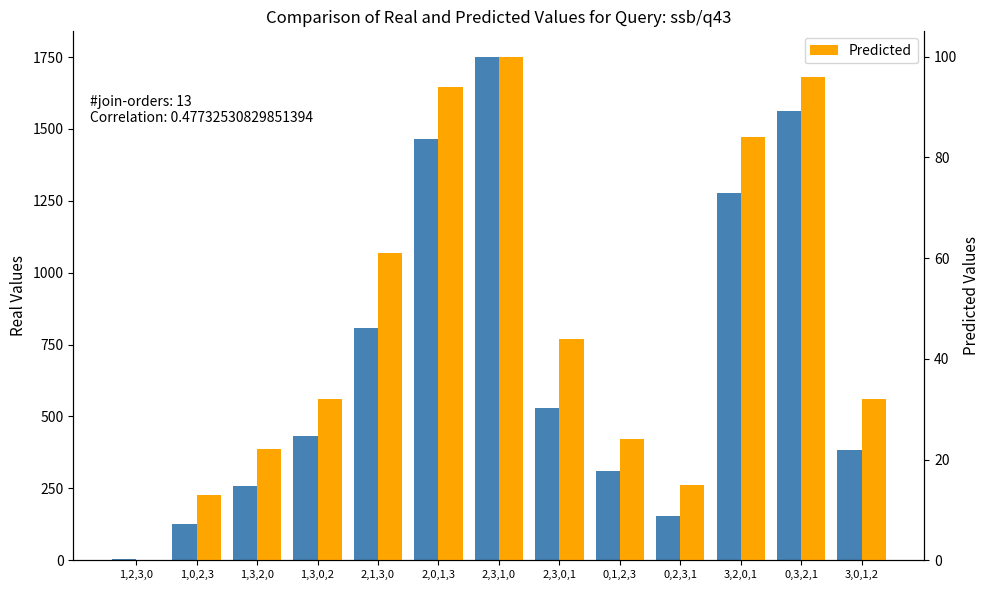

Is it true that CH equals 431 at 1,3,0,2?

True